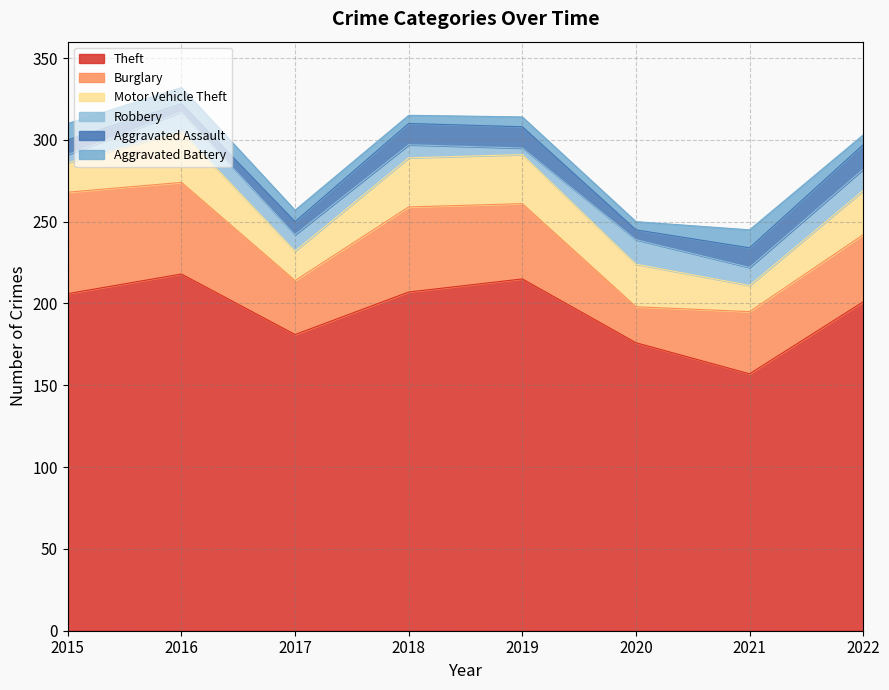

What is the total value across all series at 2021?

245